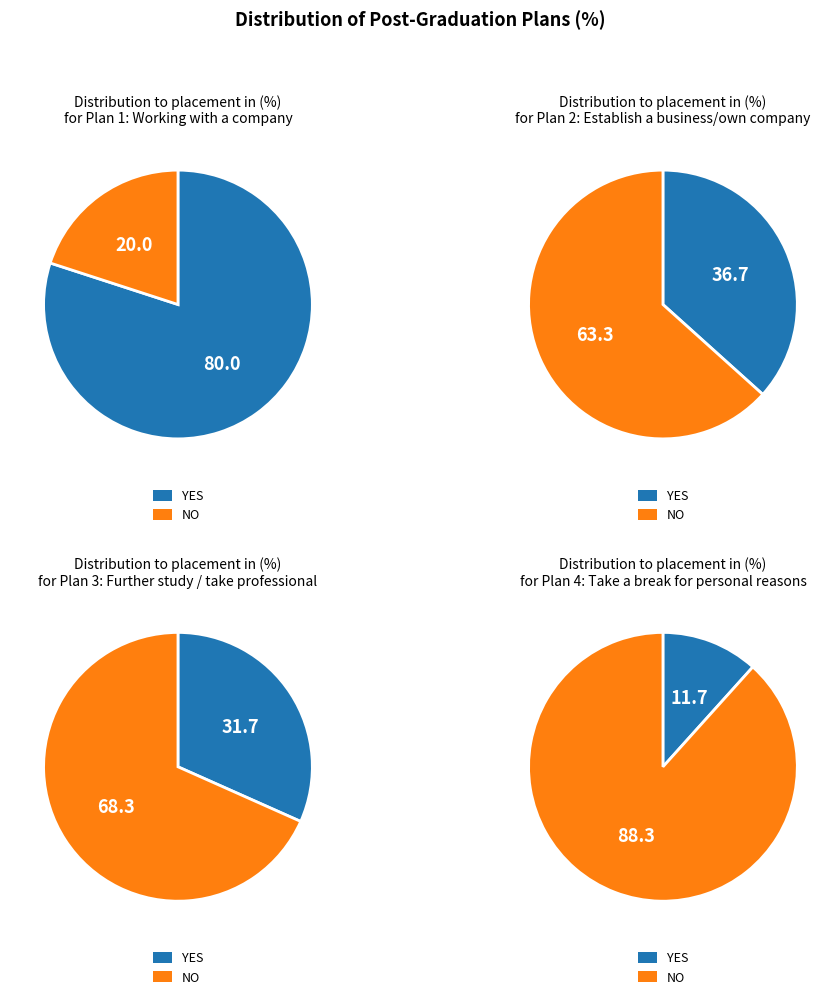

How much of the chart is everything except YES?

20.0%